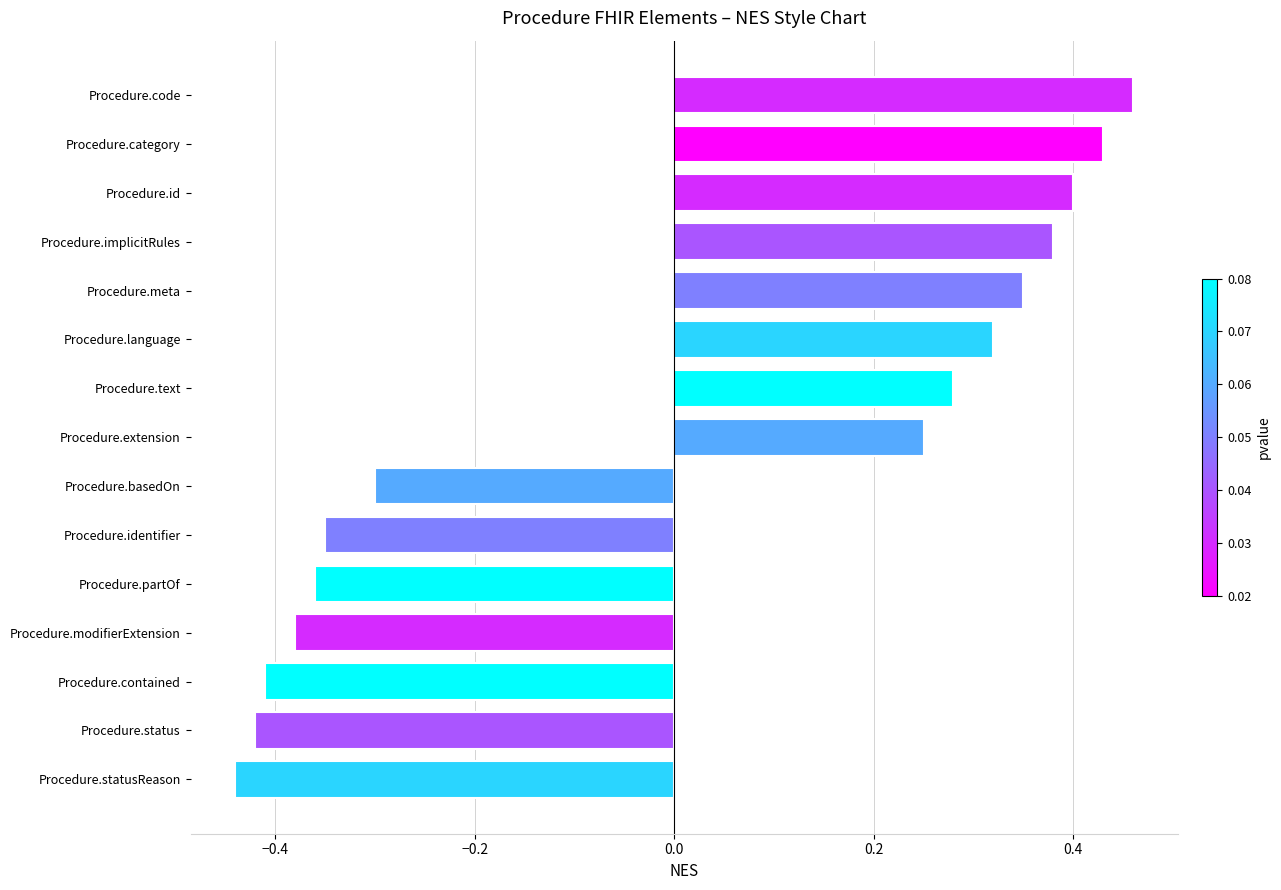

Between Procedure.meta and Procedure.identifier, which is larger?

Procedure.meta